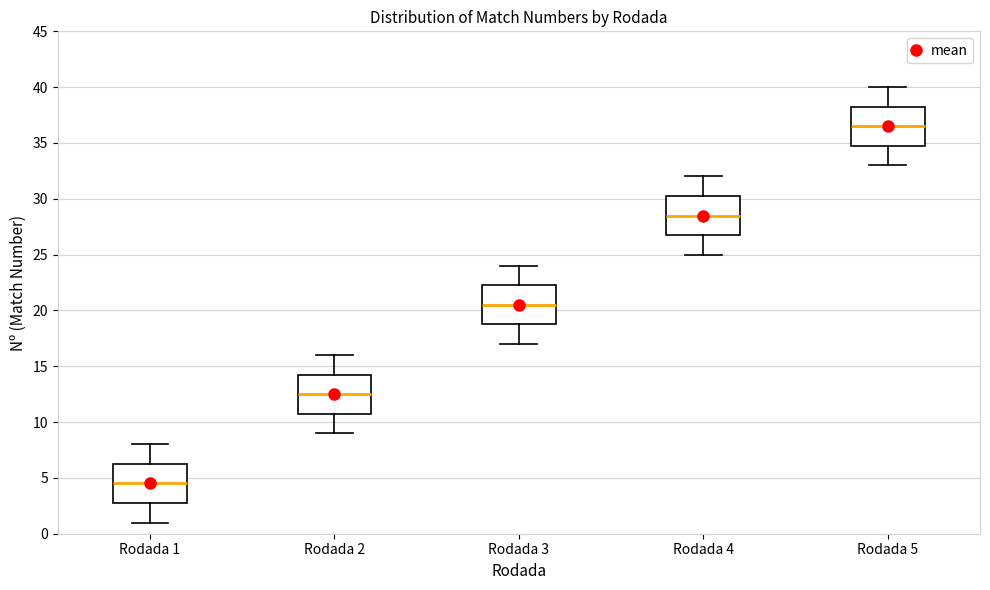

Reading left to right, transcribe this box plot: for each box, give where its median line is, the range the box spans, and where its two whiskers end, as read against the y-axis. The values are not printed on the chart, so give them approximately, as read against the axis.

Rodada 1: median 4.5, box 3.0 to 6.5, whiskers 1.0 to 8.0
Rodada 2: median 12.5, box 11.0 to 14.5, whiskers 9.0 to 16.0
Rodada 3: median 20.5, box 19.0 to 22.5, whiskers 17.0 to 24.0
Rodada 4: median 28.5, box 27.0 to 30.5, whiskers 25.0 to 32.0
Rodada 5: median 36.5, box 35.0 to 38.5, whiskers 33.0 to 40.0